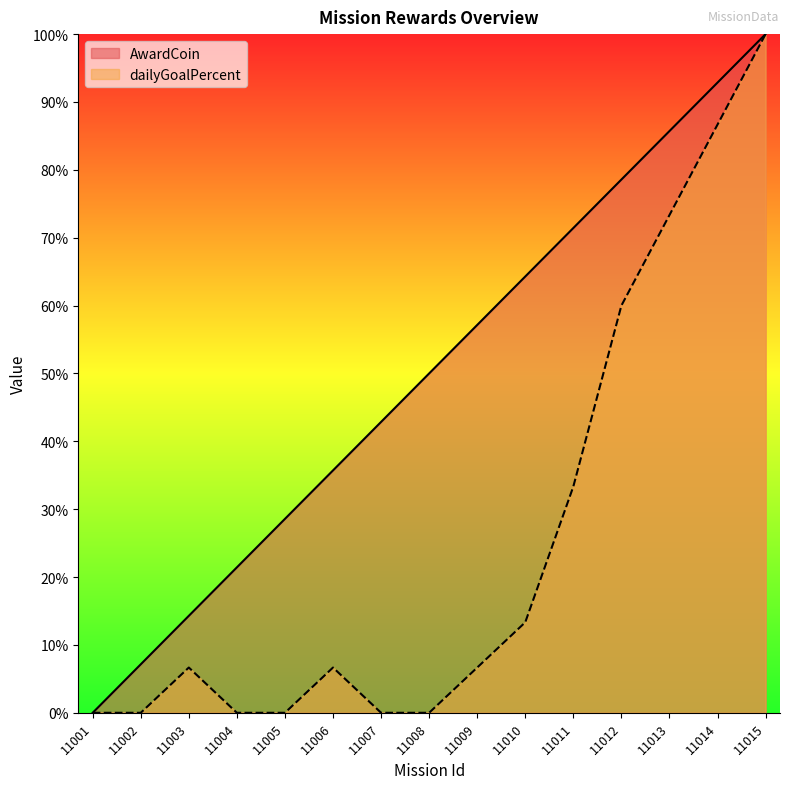

How many data points in AwardCoin are less than 50?

7